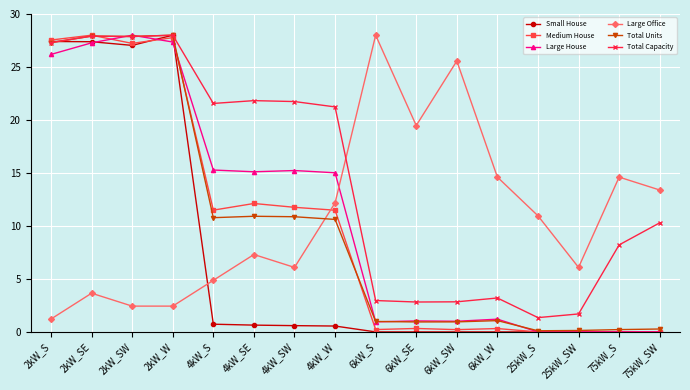

In Total Capacity, how many points are lower than both neighbors (excluding endpoints)?

4